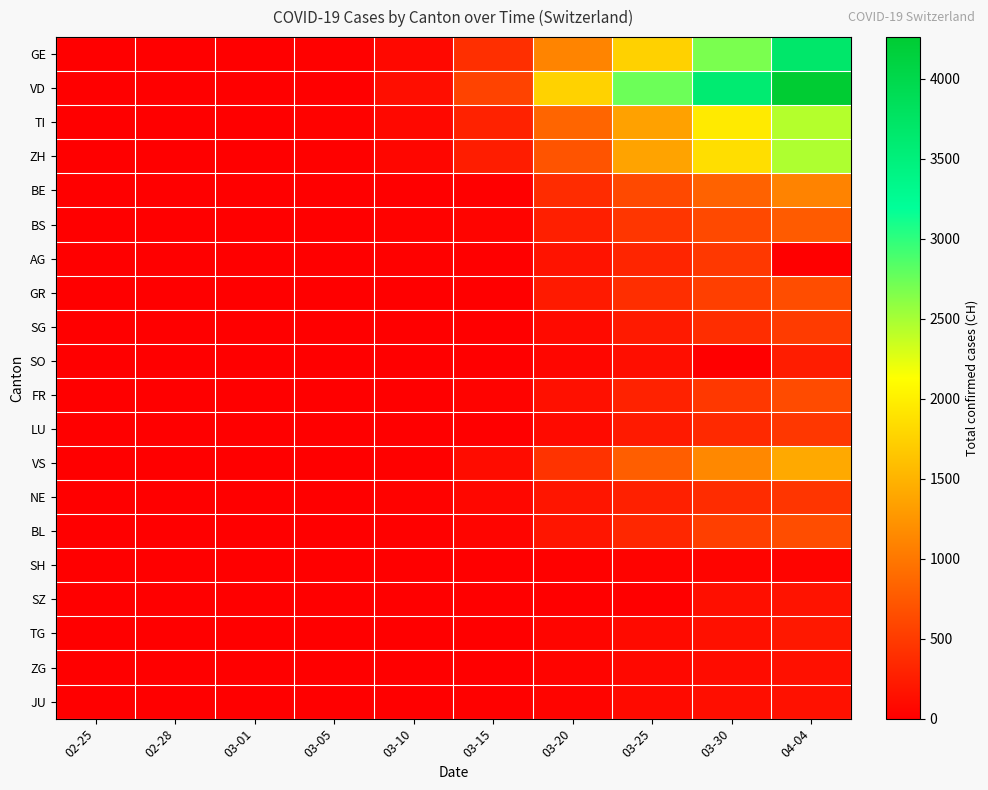

Reading left to right, extract all data points from this chart.

GE: 02-25=0	02-28=4	03-01=10	03-05=17	03-10=75	03-15=403	03-20=1110	03-25=1755	03-30=2682	04-04=3685
VD: 02-25=0	02-28=0	03-01=0	03-05=0	03-10=130	03-15=567	03-20=1757	03-25=2741	03-30=3608	04-04=4261
TI: 02-25=0	02-28=1	03-01=2	03-05=25	03-10=75	03-15=293	03-20=849	03-25=1354	03-30=1962	04-04=2442
ZH: 02-25=0	02-28=2	03-01=7	03-05=23	03-10=62	03-15=250	03-20=711	03-25=1370	03-30=1861	04-04=2466
BE: 02-25=0	02-28=1	03-01=2	03-05=0	03-10=0	03-15=0	03-20=377	03-25=624	03-30=826	04-04=1106
BS: 02-25=0	02-28=1	03-01=1	03-05=8	03-10=33	03-15=49	03-20=270	03-25=462	03-30=617	04-04=767
AG: 02-25=0	02-28=1	03-01=0	03-05=9	03-10=17	03-15=0	03-20=168	03-25=319	03-30=481	04-04=0
GR: 02-25=0	02-28=0	03-01=0	03-05=0	03-10=0	03-15=0	03-20=226	03-25=393	03-30=535	04-04=657
SG: 02-25=0	02-28=0	03-01=0	03-05=0	03-10=0	03-15=0	03-20=98	03-25=228	03-30=389	04-04=504
SO: 02-25=0	02-28=0	03-01=0	03-05=0	03-10=0	03-15=0	03-20=66	03-25=129	03-30=0	04-04=250
FR: 02-25=0	02-28=0	03-01=1	03-05=6	03-10=0	03-15=40	03-20=145	03-25=293	03-30=477	04-04=638
LU: 02-25=0	02-28=0	03-01=0	03-05=0	03-10=0	03-15=0	03-20=92	03-25=228	03-30=351	04-04=469
VS: 02-25=0	02-28=1	03-01=2	03-05=5	03-10=22	03-15=115	03-20=436	03-25=793	03-30=1144	04-04=1416
NE: 02-25=0	02-28=0	03-01=1	03-05=9	03-10=31	03-15=74	03-20=189	03-25=280	03-30=378	04-04=452
BL: 02-25=0	02-28=1	03-01=2	03-05=6	03-10=22	03-15=54	03-20=184	03-25=341	03-30=539	04-04=656
SH: 02-25=0	02-28=0	03-01=0	03-05=0	03-10=0	03-15=1	03-20=17	03-25=35	03-30=42	04-04=47
SZ: 02-25=0	02-28=0	03-01=0	03-05=0	03-10=0	03-15=13	03-20=0	03-25=0	03-30=135	04-04=168
TG: 02-25=0	02-28=0	03-01=0	03-05=0	03-10=0	03-15=0	03-20=50	03-25=97	03-30=149	04-04=209
ZG: 02-25=0	02-28=0	03-01=0	03-05=2	03-10=10	03-15=13	03-20=48	03-25=80	03-30=112	04-04=146
JU: 02-25=0	02-28=0	03-01=1	03-05=4	03-10=7	03-15=19	03-20=44	03-25=92	03-30=128	04-04=154